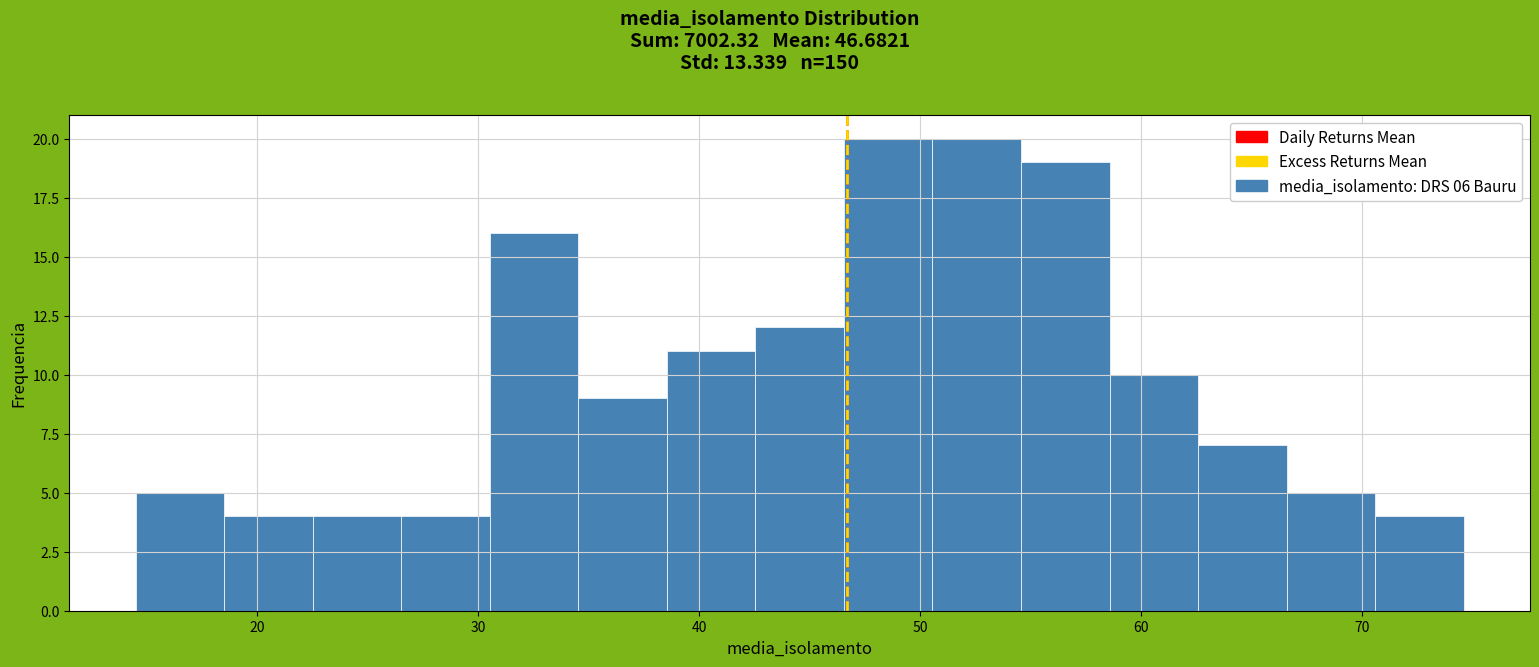

Reading left to right, transcribe this chart: for each bar, give the range it covers on the x-axis and its height. Neither the bar edges nor the heights are printed on the chart, so give them approximately, as read against the axes.

15 to 19: 5
19 to 23: 4
23 to 27: 4
27 to 31: 4
31 to 35: 16
35 to 39: 9
39 to 43: 11
43 to 47: 12
47 to 51: 20
51 to 55: 20
55 to 59: 19
59 to 63: 10
63 to 67: 7
67 to 71: 5
71 to 75: 4